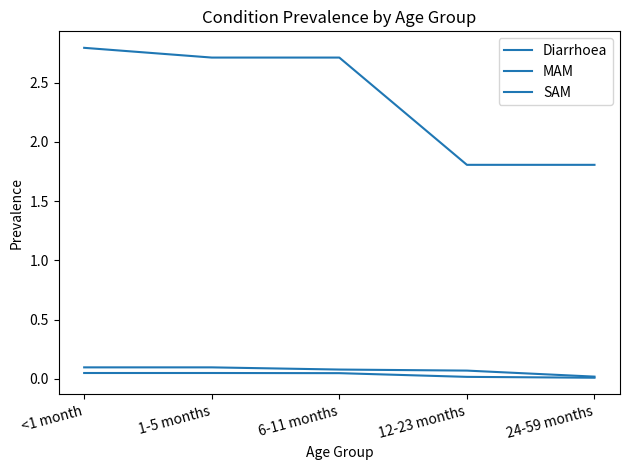

Which series changed the most between 1-5 months and 24-59 months?

Diarrhoea